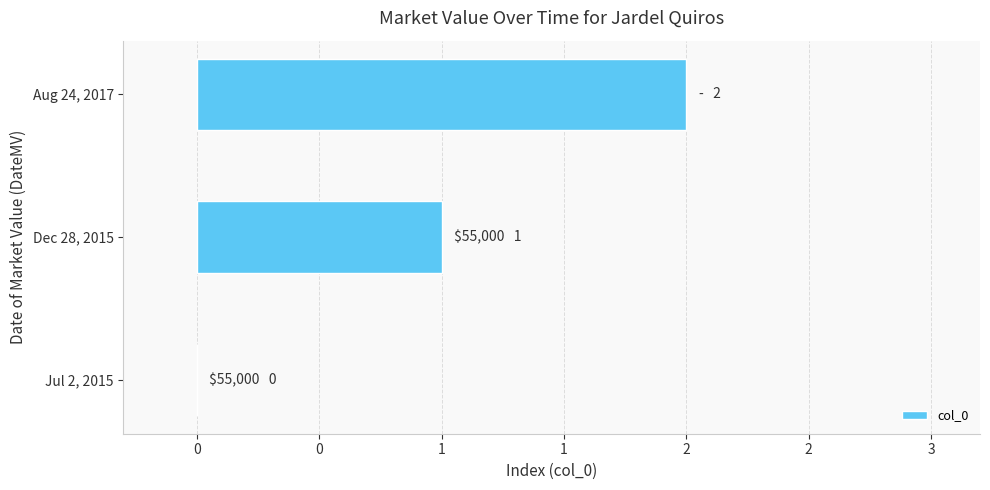

How many data points does each series have?

3